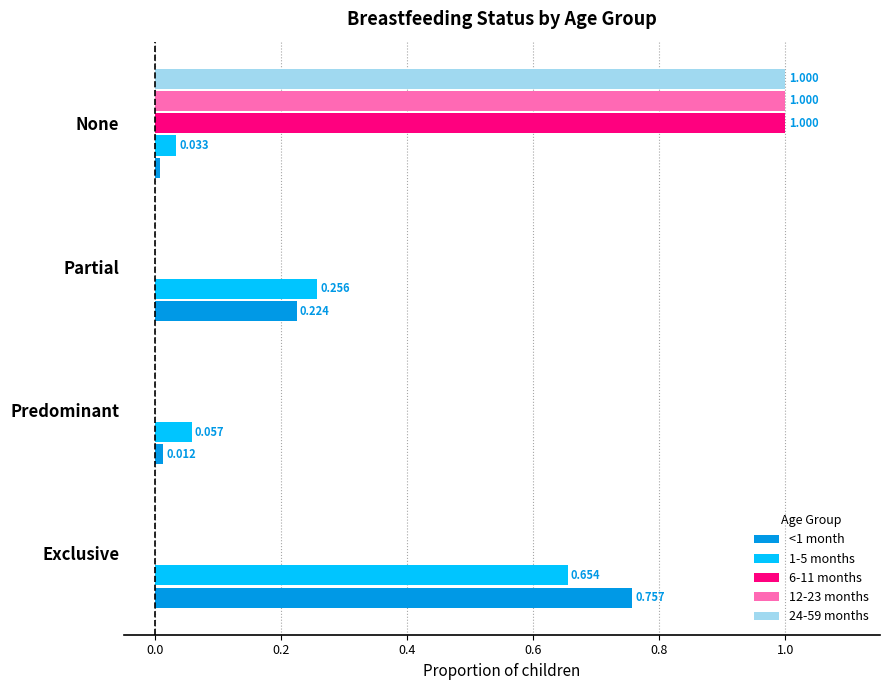

Which category has the highest value across all series?

None